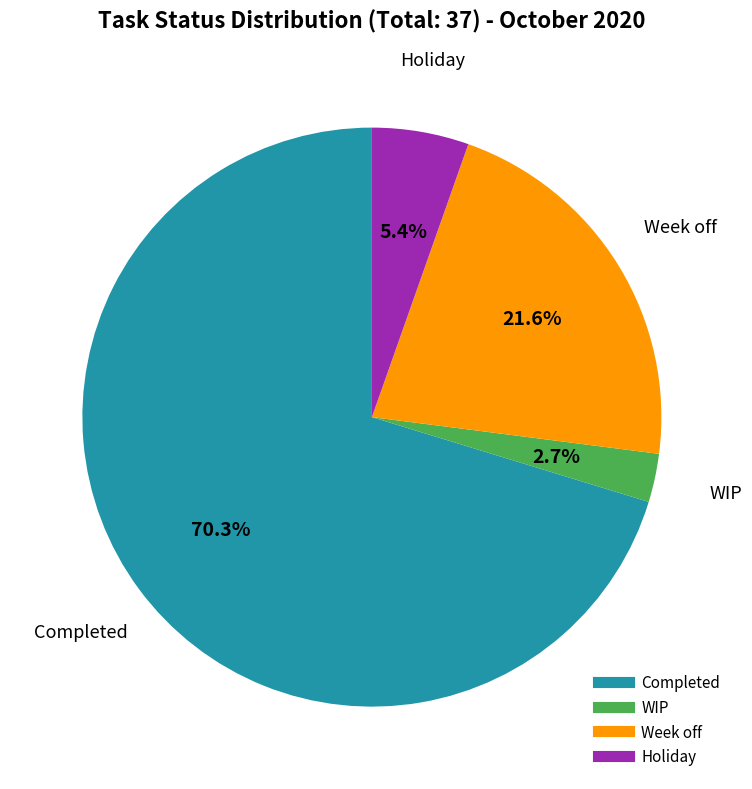

Which category accounts for the majority?

Completed